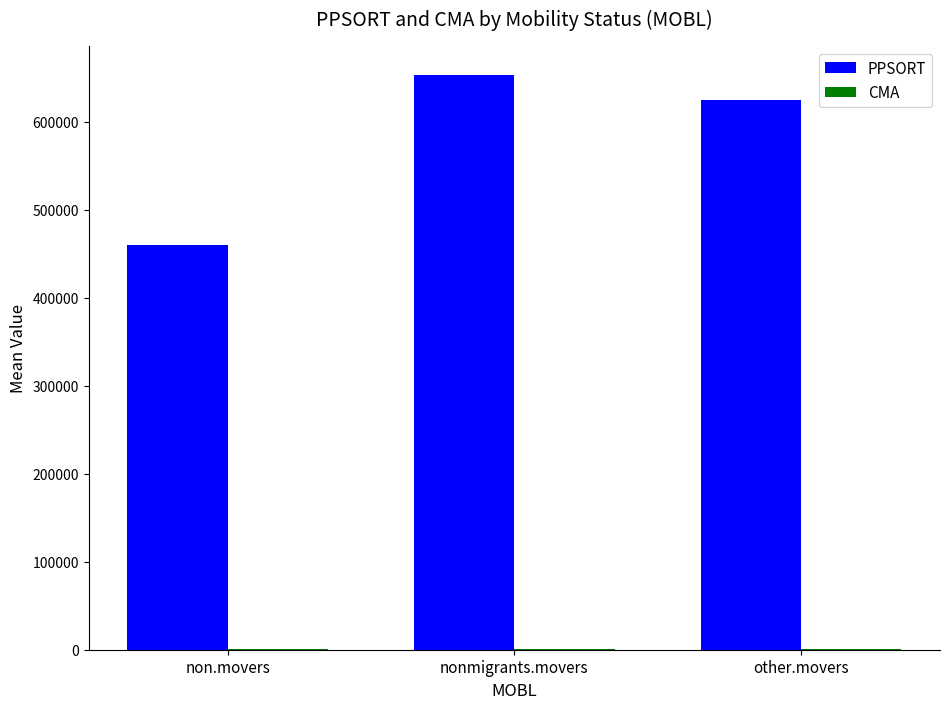

What is the total value across all series at nonmigrants.movers?

654614